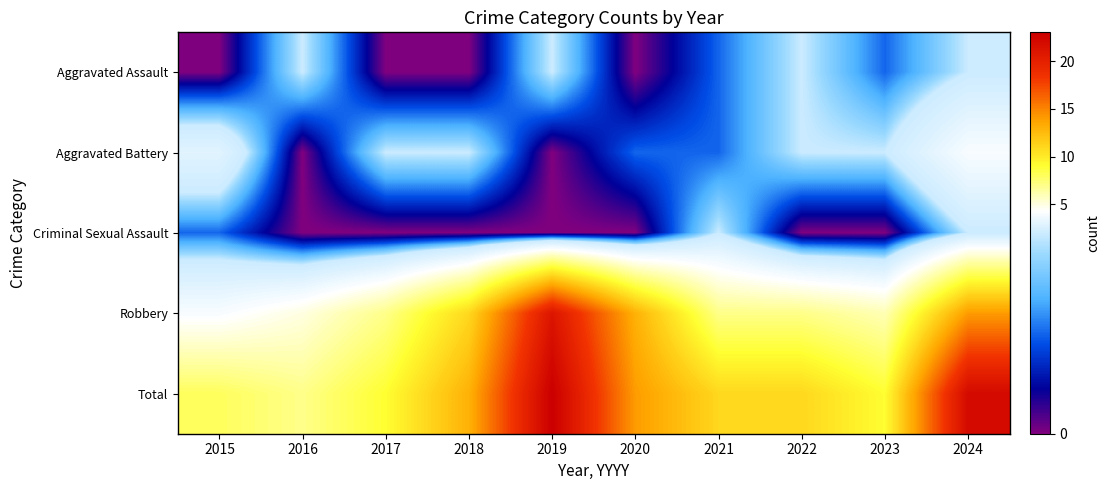

Which label corresponds to the smallest value in the chart?

2015